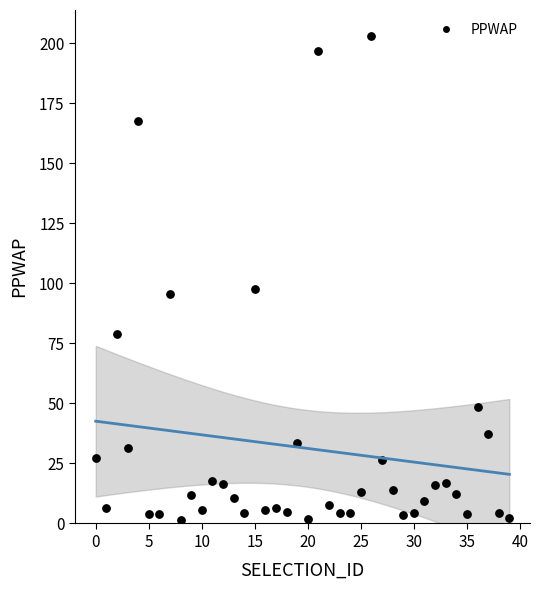

What is the range of Y values (max minus min)?

201.5